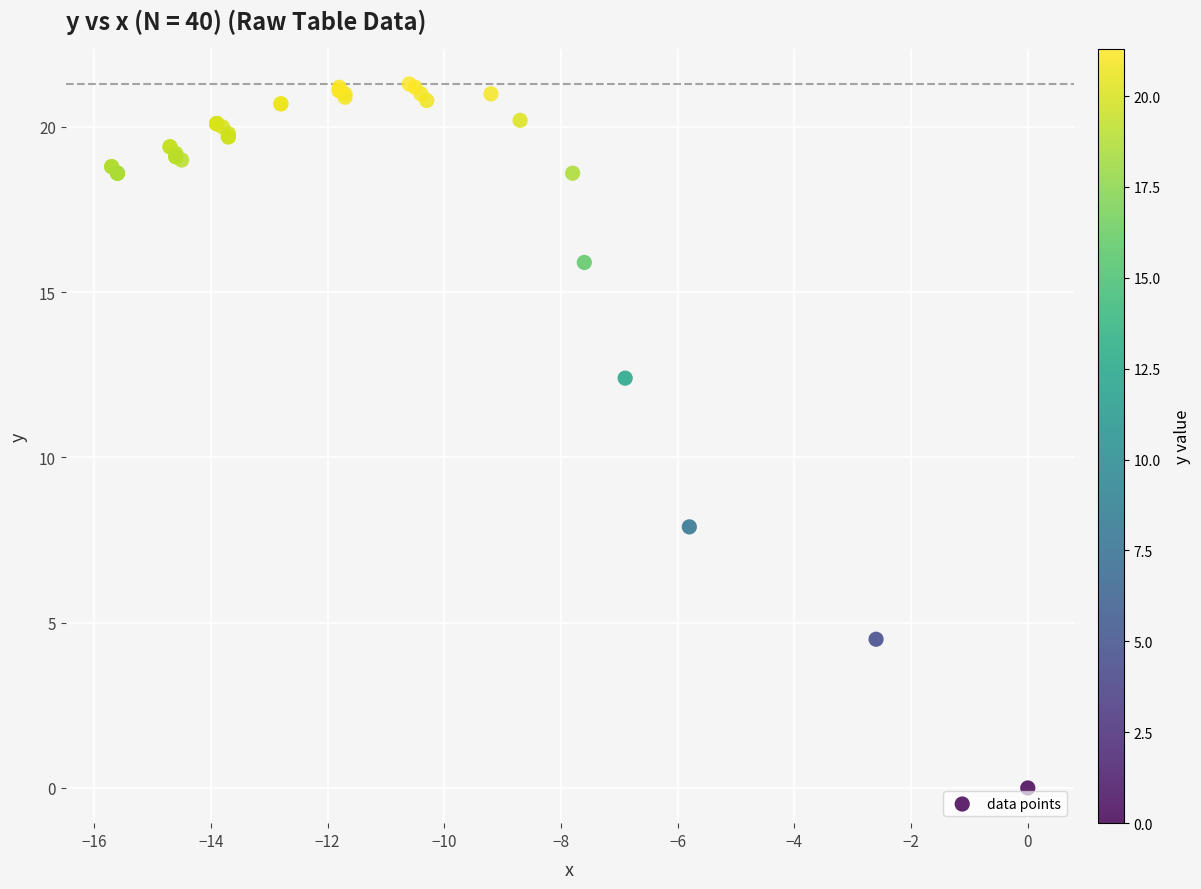

What Y value in the scatter plot is closest to 10?

7.9